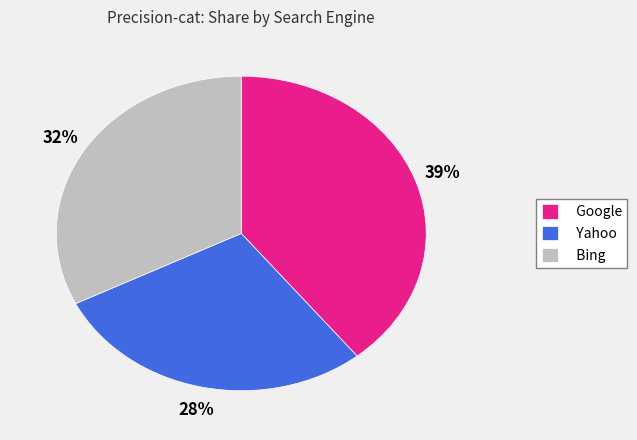

What percentage is the Google slice, to the nearest percent?

39%